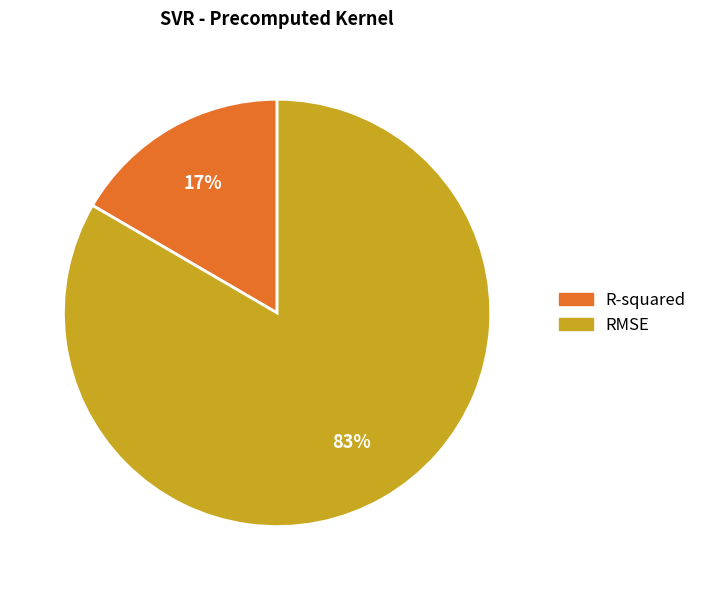

Between RMSE and R-squared, which is larger?

RMSE